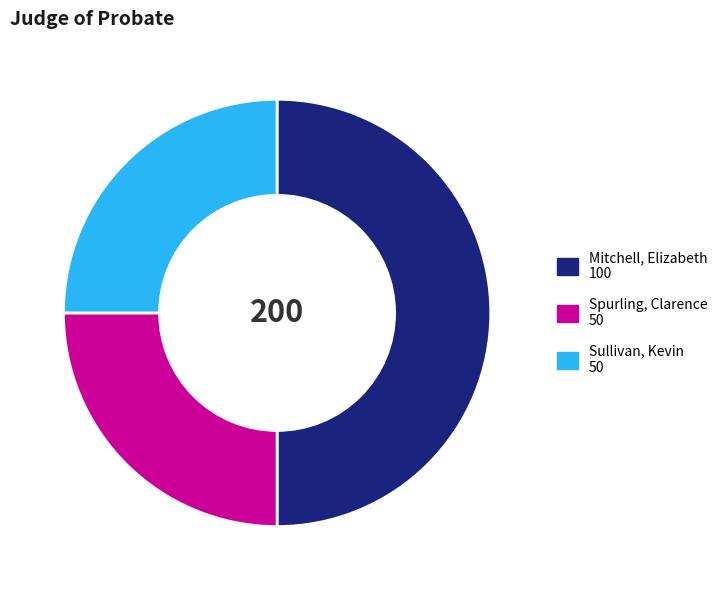

Which has a higher value, Spurling, Clarence or Mitchell, Elizabeth?

Mitchell, Elizabeth